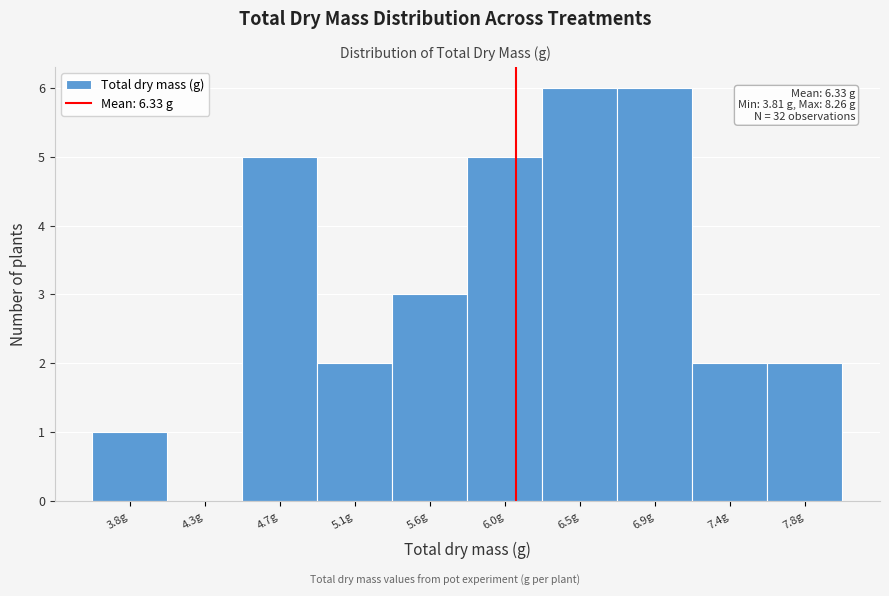

Reading left to right, list all the values displayed in this chart.

3.8g=1	4.3g=0	4.7g=5	5.1g=2	5.6g=3	6.0g=5	6.5g=6	6.9g=6	7.4g=2	7.8g=2